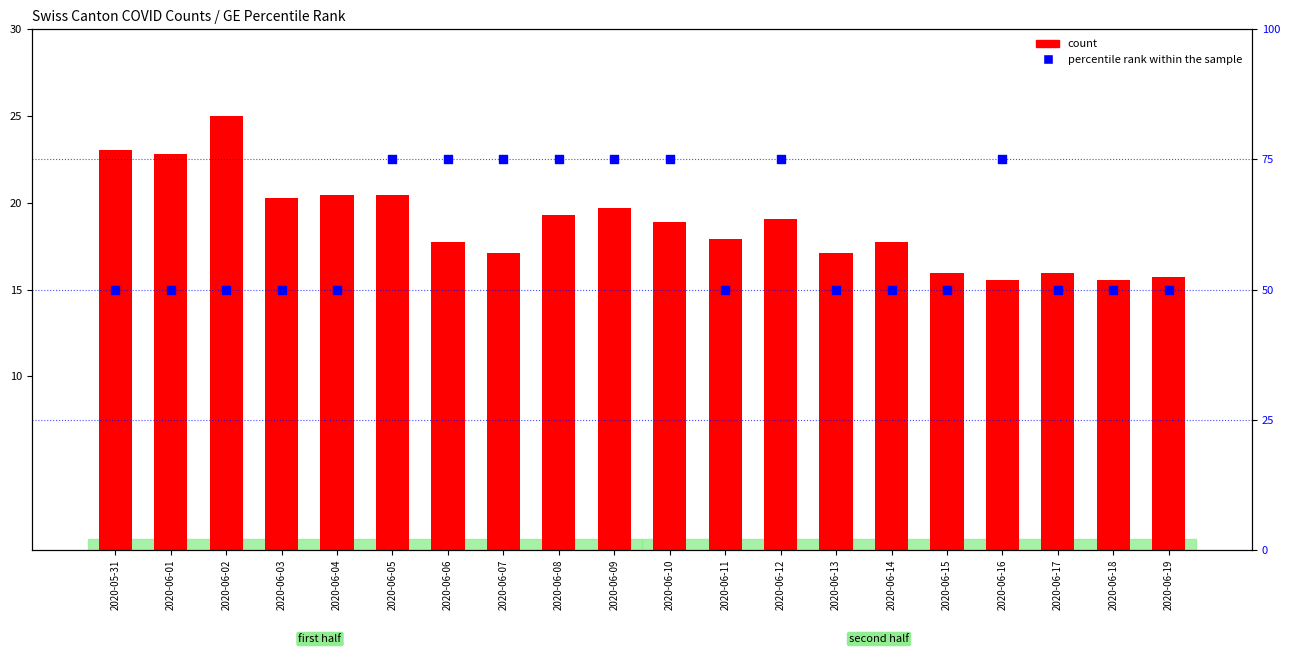

Is the value of percentile rank within the sample at 2020-06-18 greater than the value of count at 2020-06-16?

Yes